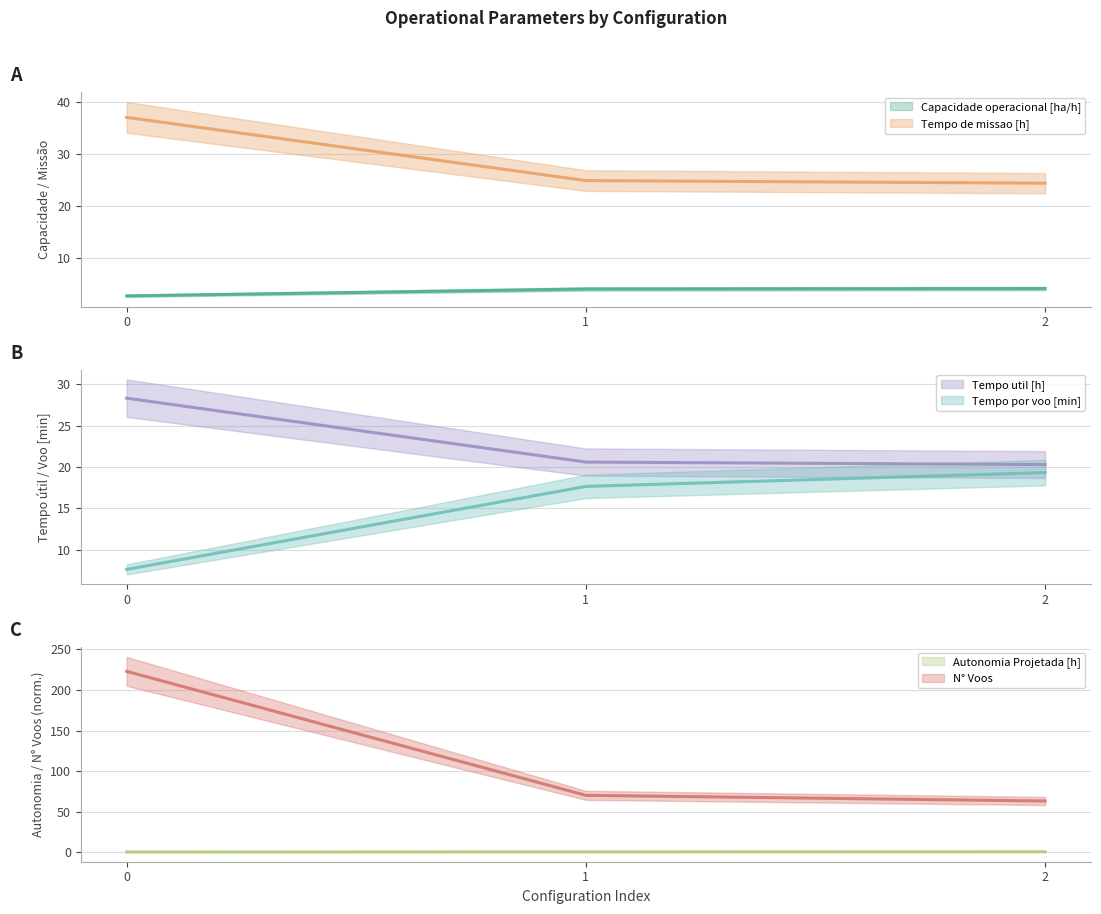

What are all the series names shown in the legend?

Capacidade operacional [ha/h], Tempo de missao [h], Tempo util [h], Tempo por voo [min], Autonomia Projetada [h], N° Voos